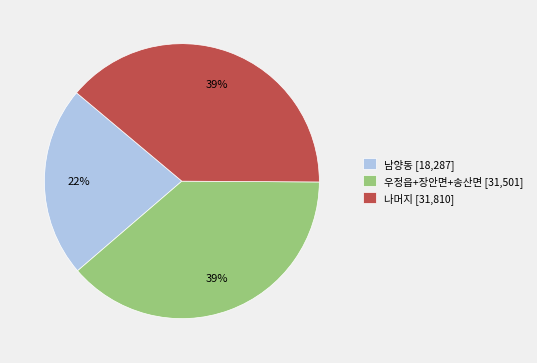

True or false: 남양동 [18,287] accounts for 22% of the total.

True